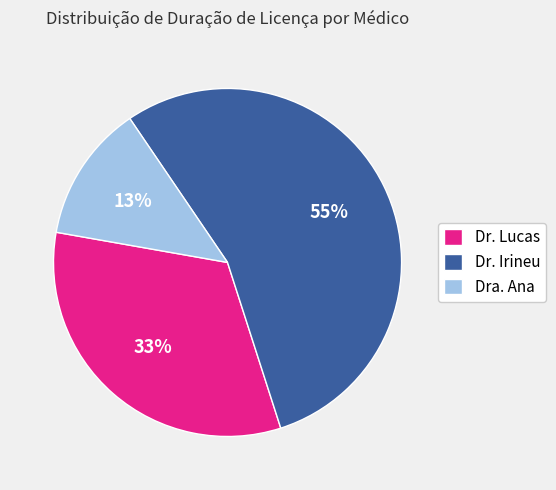

What percentage is the Dra. Ana slice, to the nearest percent?

13%